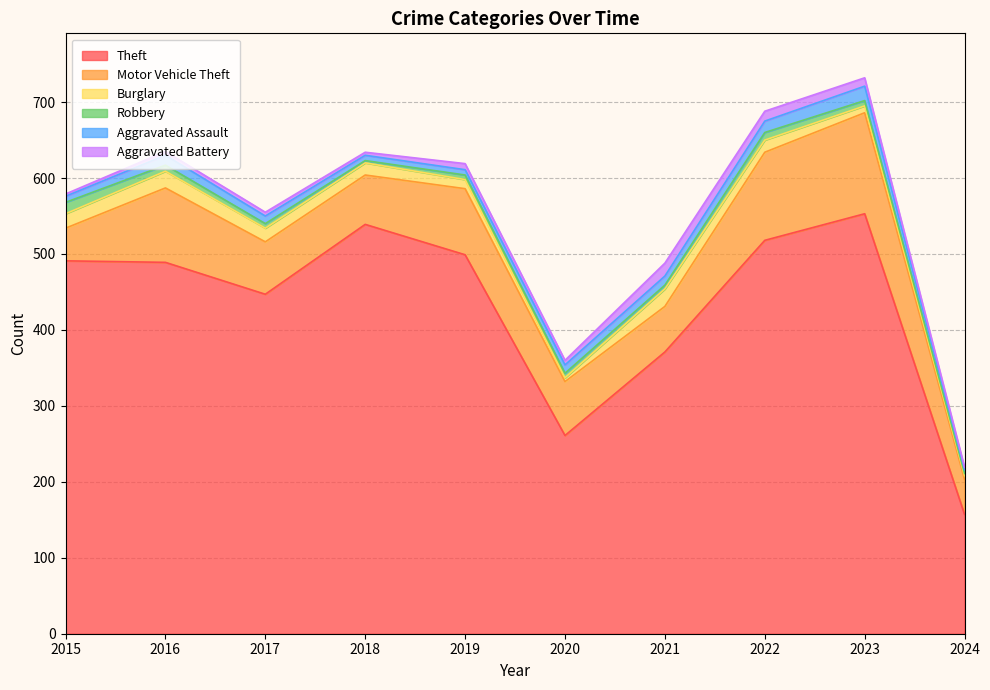

At which label does Aggravated Battery first exceed 6?

2019